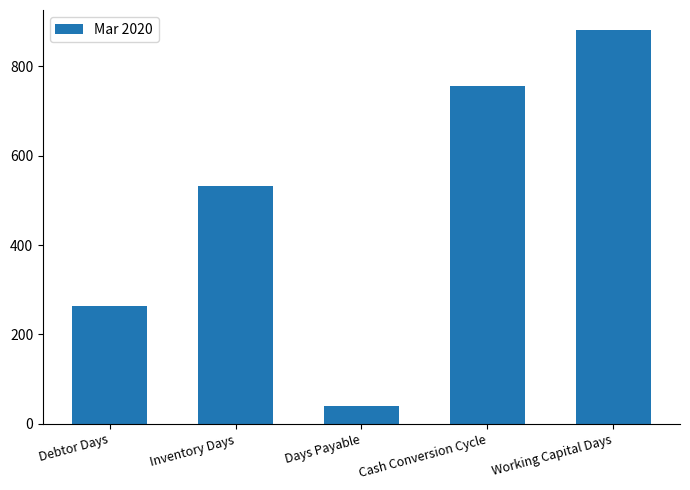

Which category has the highest value across all series?

Working Capital Days